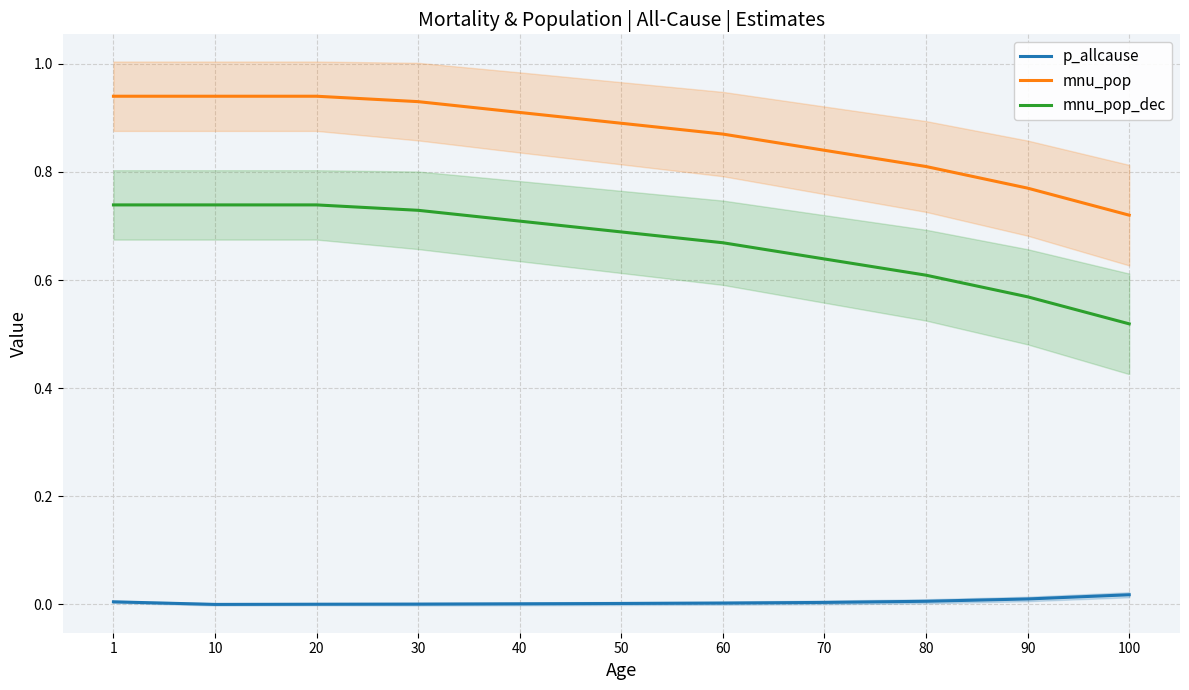

What are all the series names shown in the legend?

p_allcause, mnu_pop, mnu_pop_dec